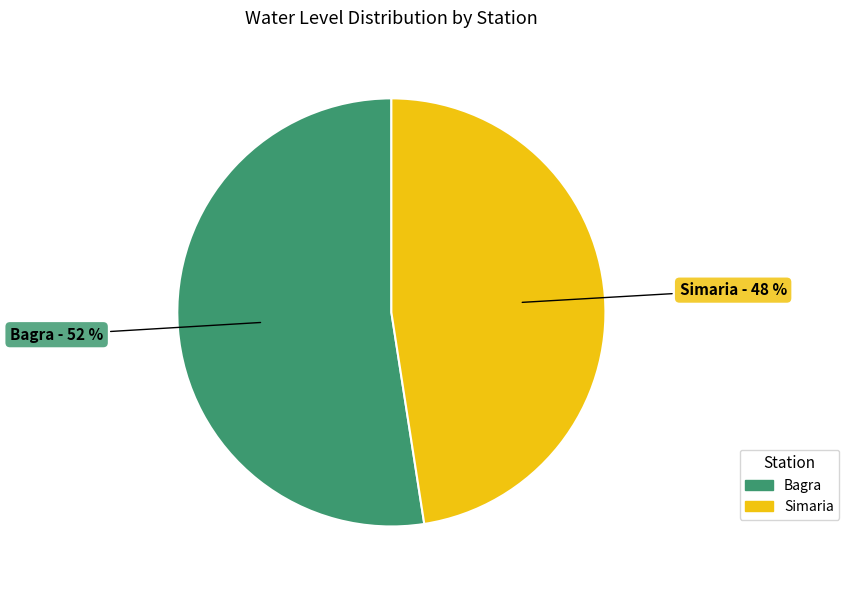

How many slices are in this pie chart?

2